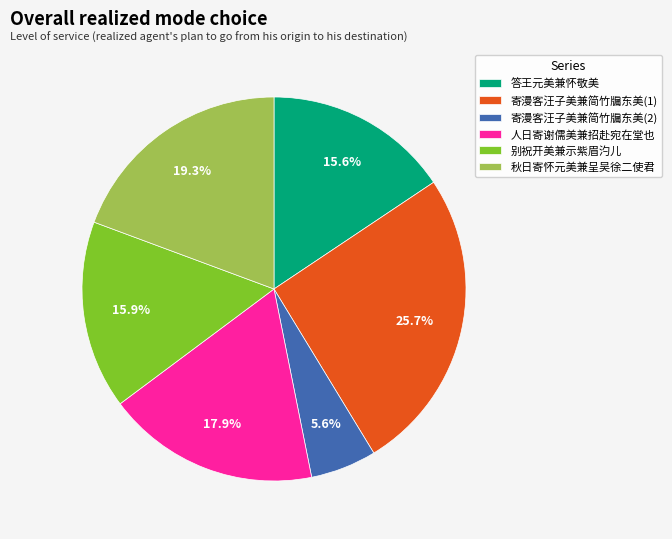

What is the smallest slice in the pie chart?

寄漫客汪子美兼简竹牖东美(2)